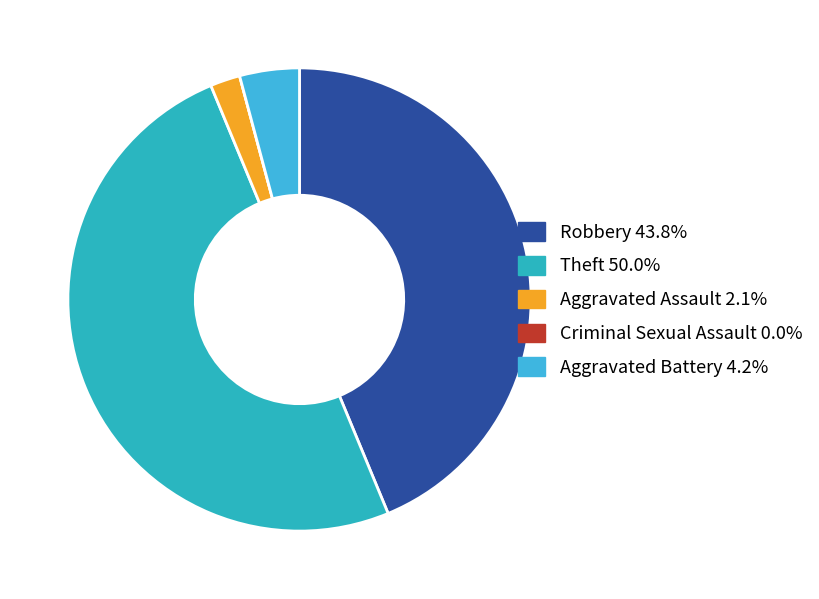

Count the number of slices in the pie.

5